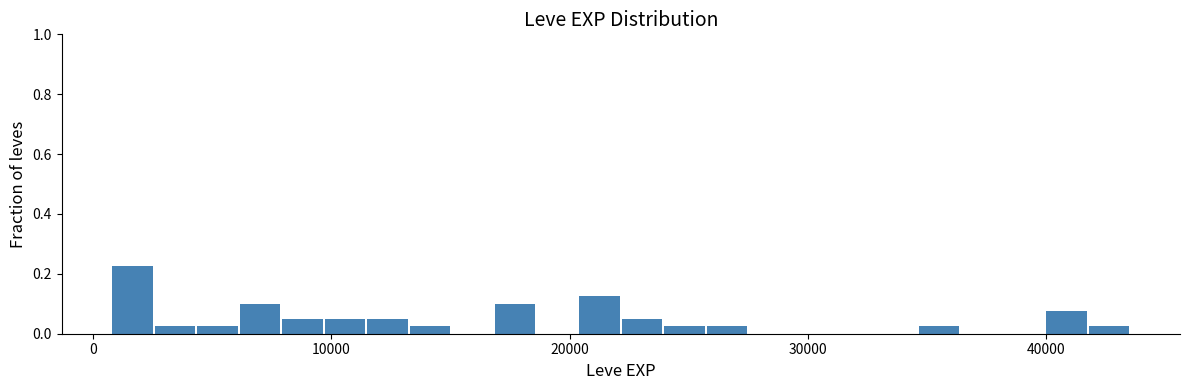

Around what value on the x-axis is the tallest bar? Give the approximate position of its centre, as read against the axis.

2000